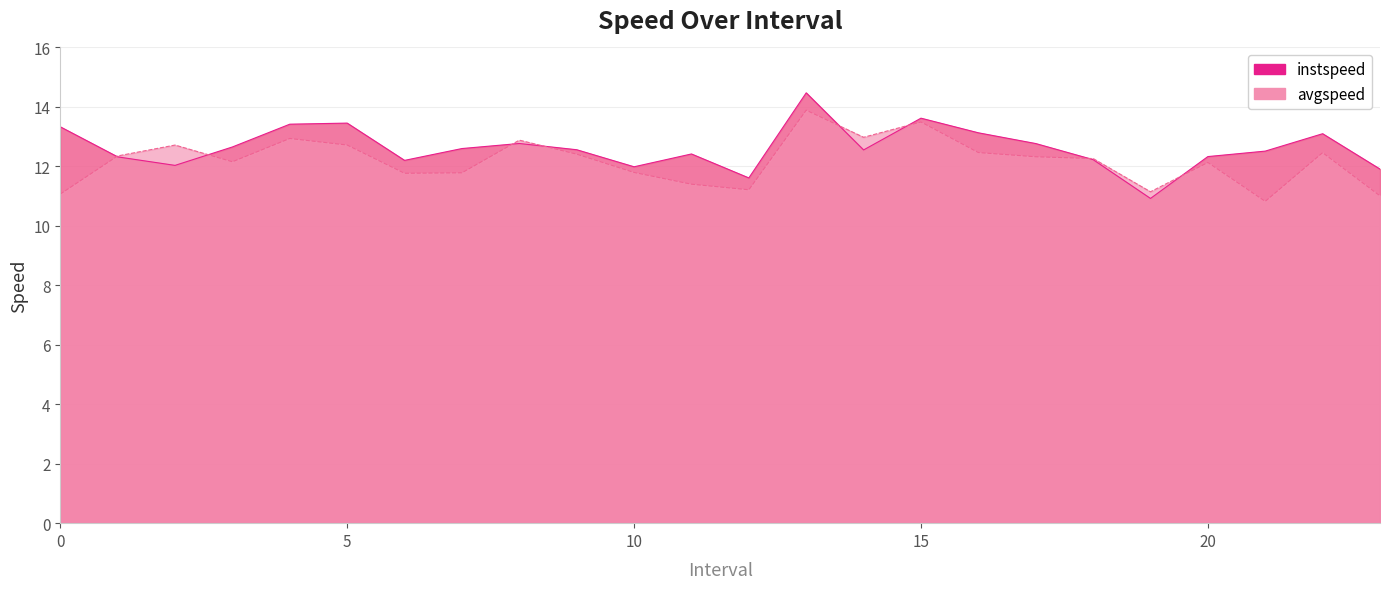

What is the sum of the avgspeed values at 0.0 and 14.0?

24.0